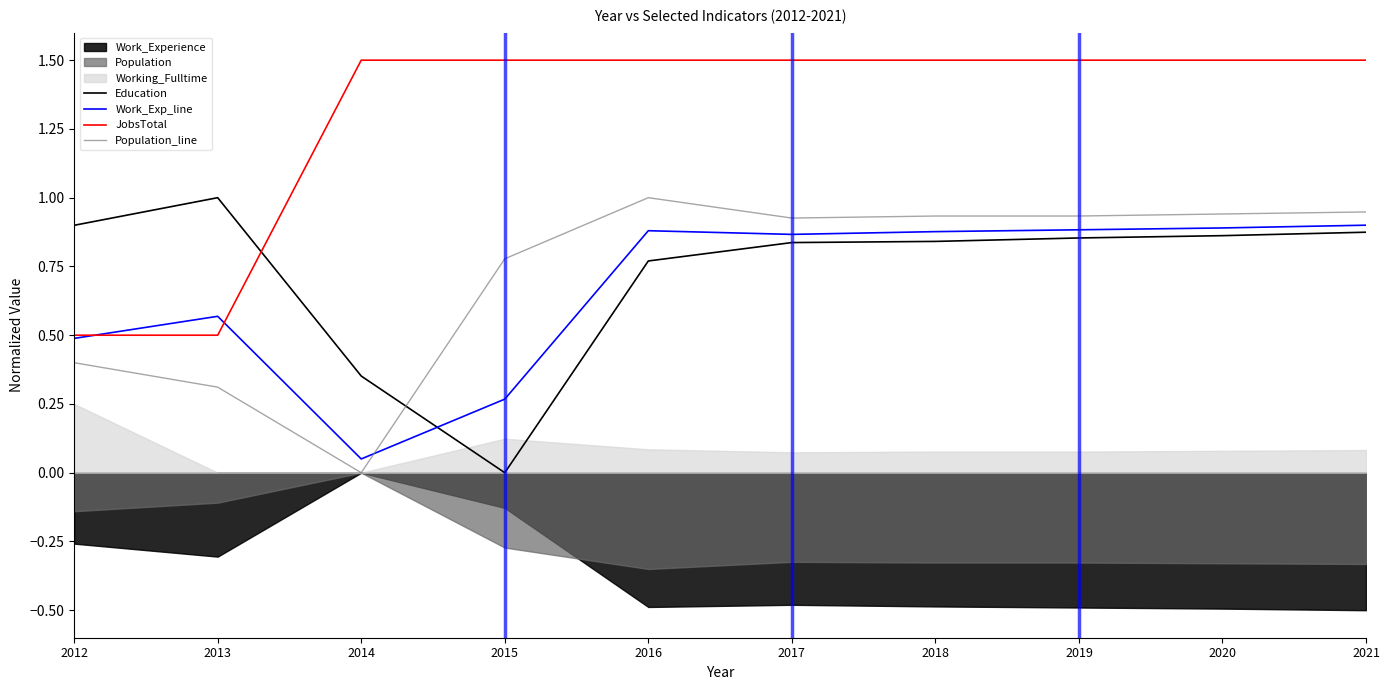

Where is the first local maximum for Work_Exp_line?

2013